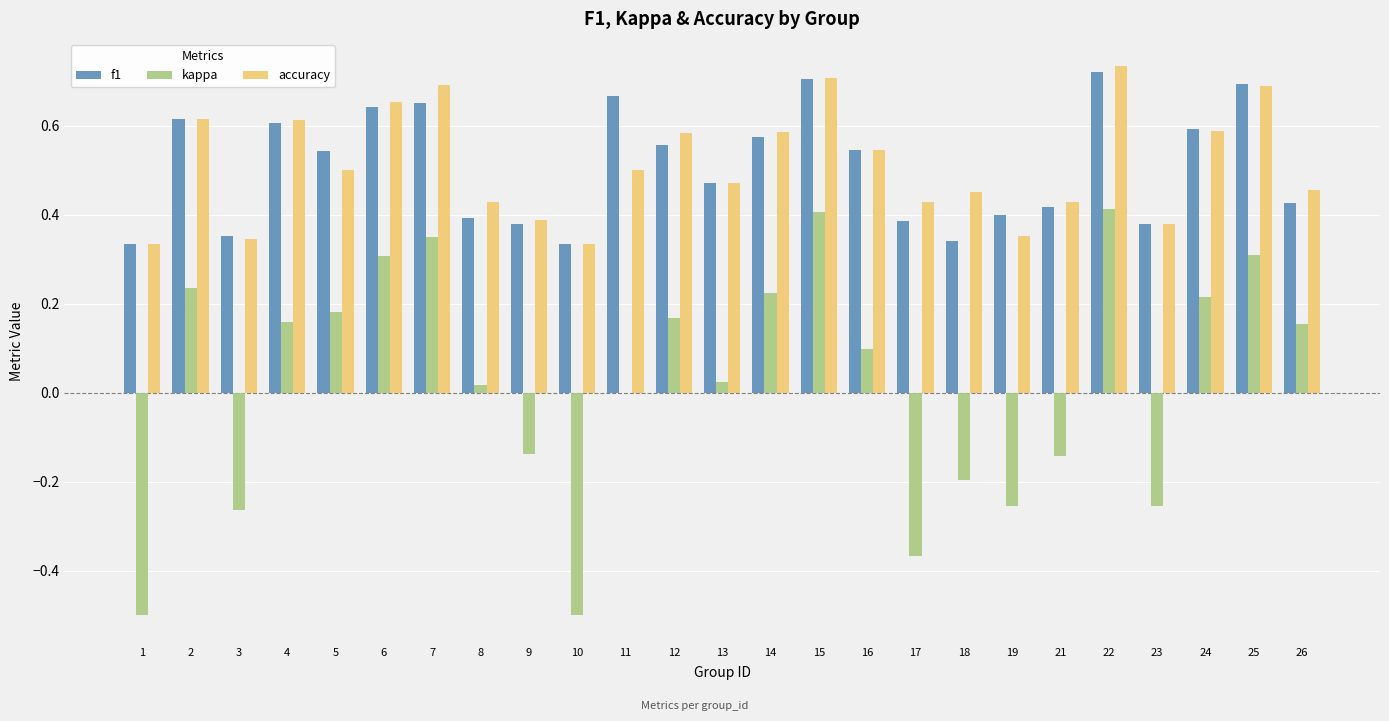

Which series changed the most between 11 and 22?

kappa